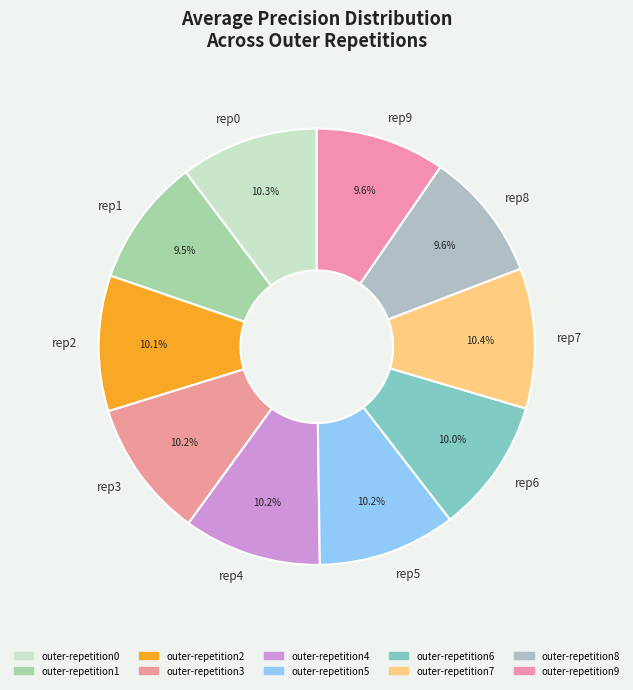

What percentage do rep9 and rep8 together represent?

19.2%